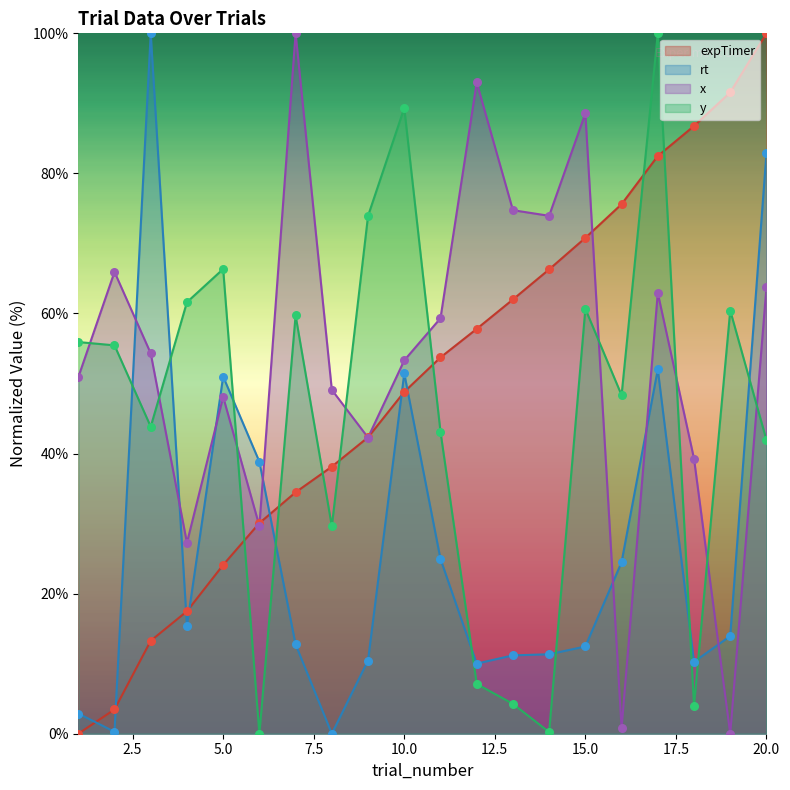

Which series contains the lowest Y value?

expTimer